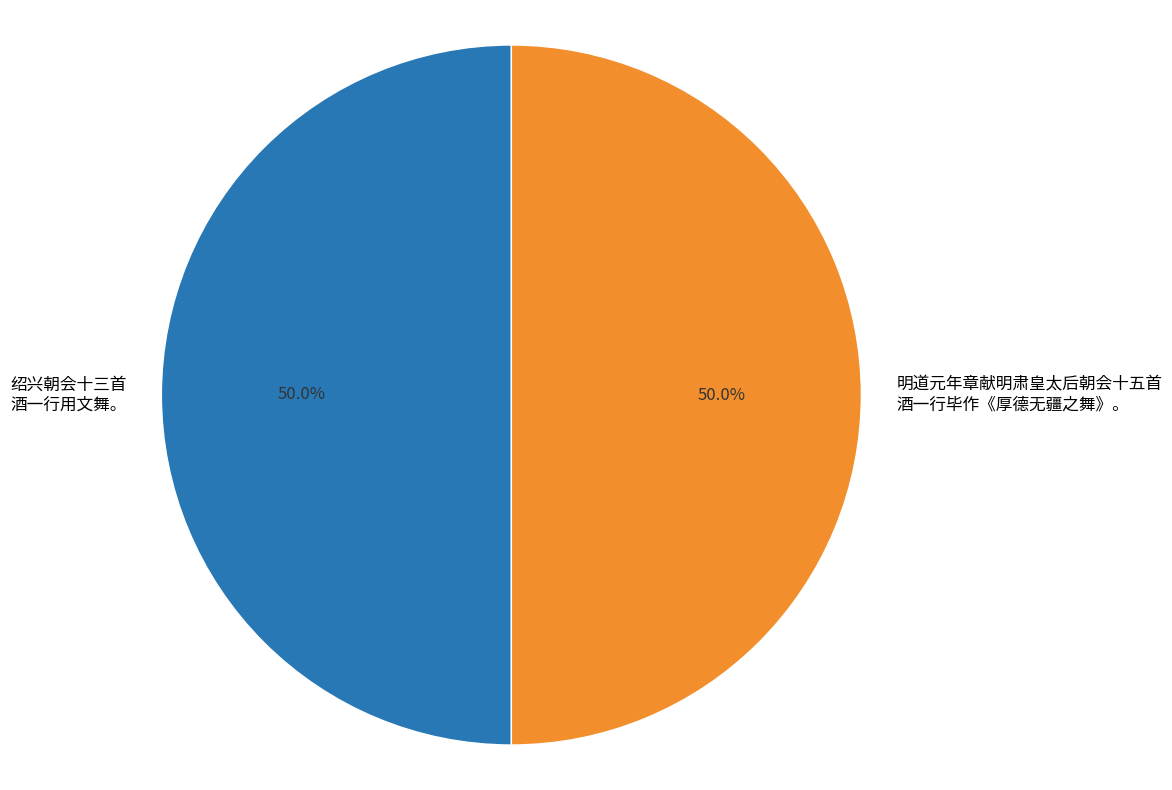

To the nearest percent, what percentage of the pie is 绍兴朝会十三首 酒一行用文舞。?

50%